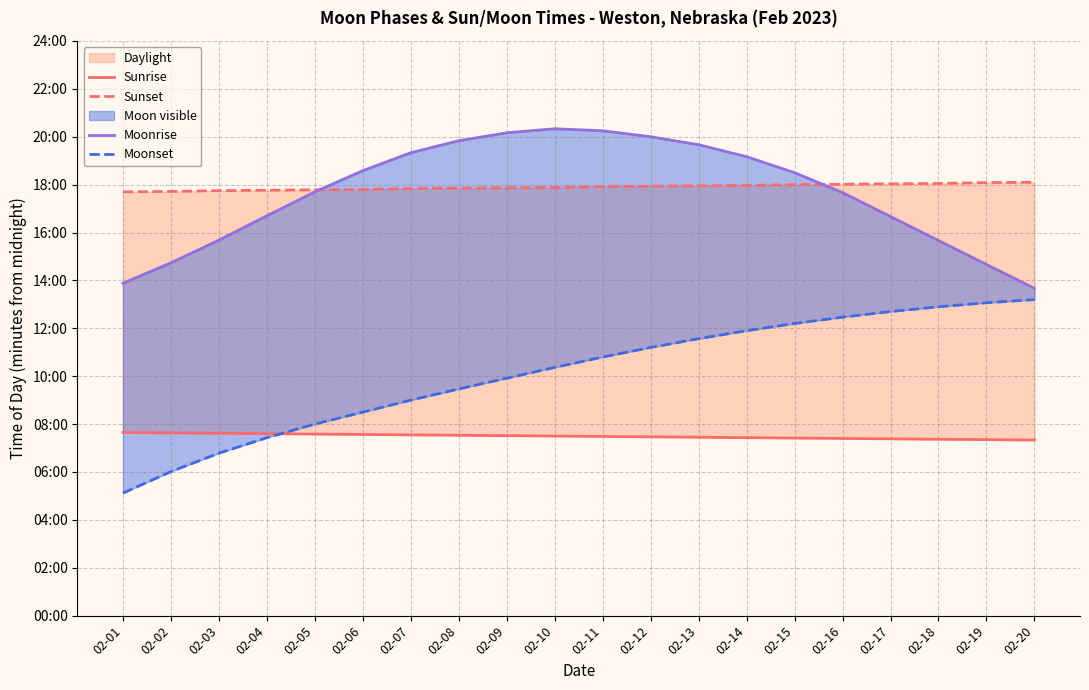

Is it true that Moonset equals 1070 at 02-18?

False